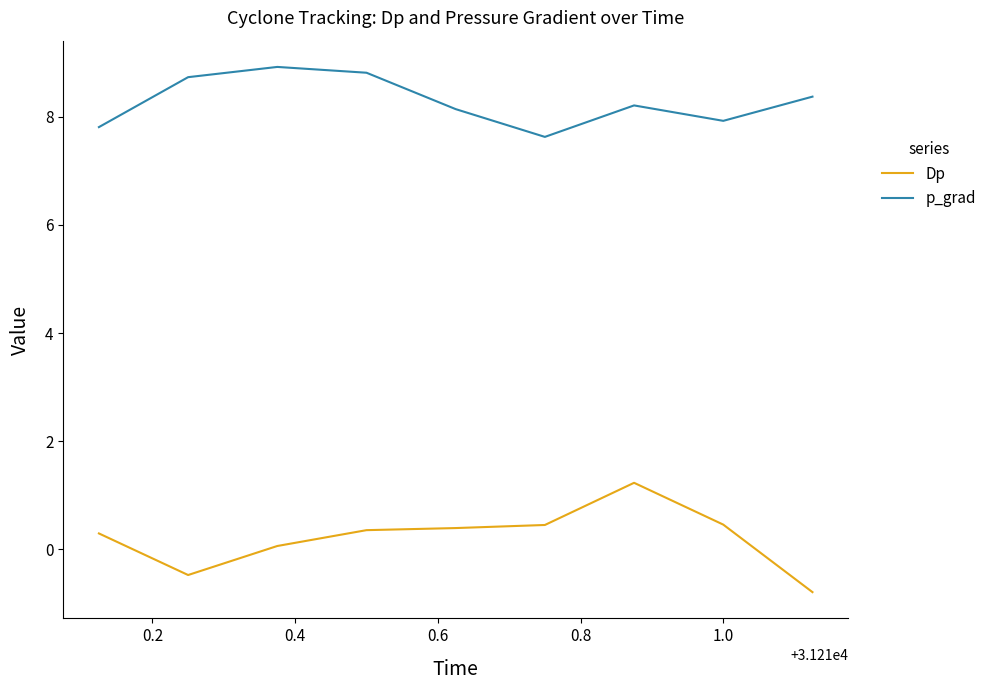

True or false: Dp and p_grad intersect in this chart.

False